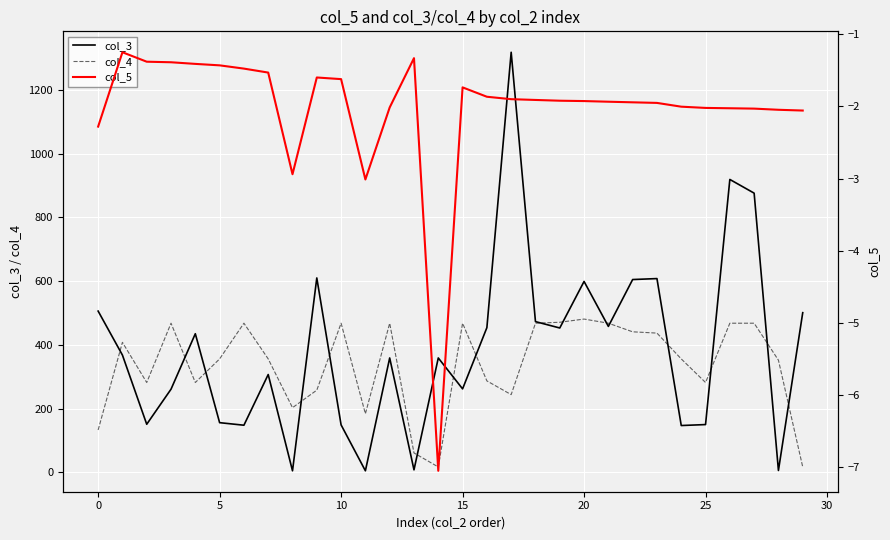

True or false: col_5 and col_4 intersect in this chart.

False